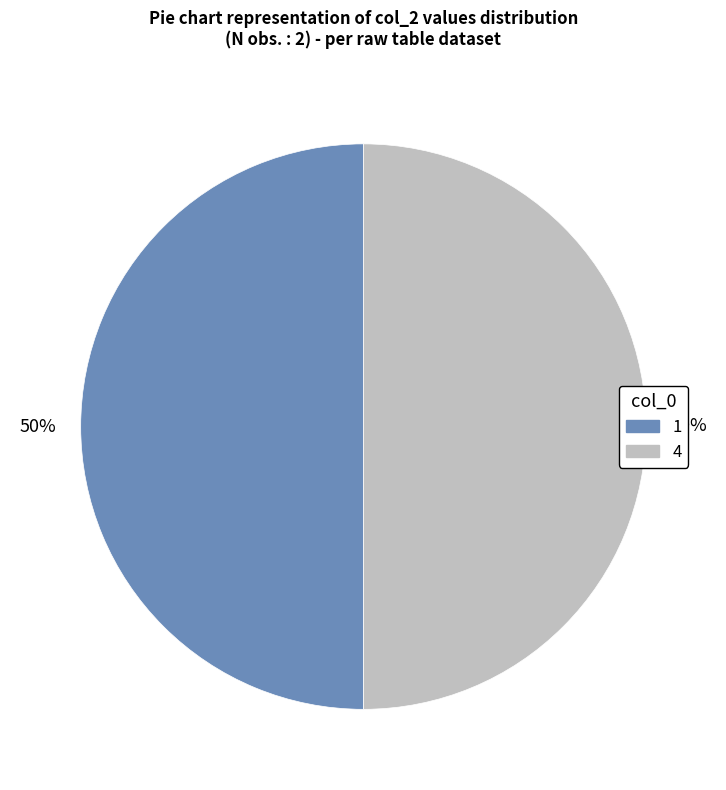

What is the ratio of the value at 4 to the value at 1?

1.0